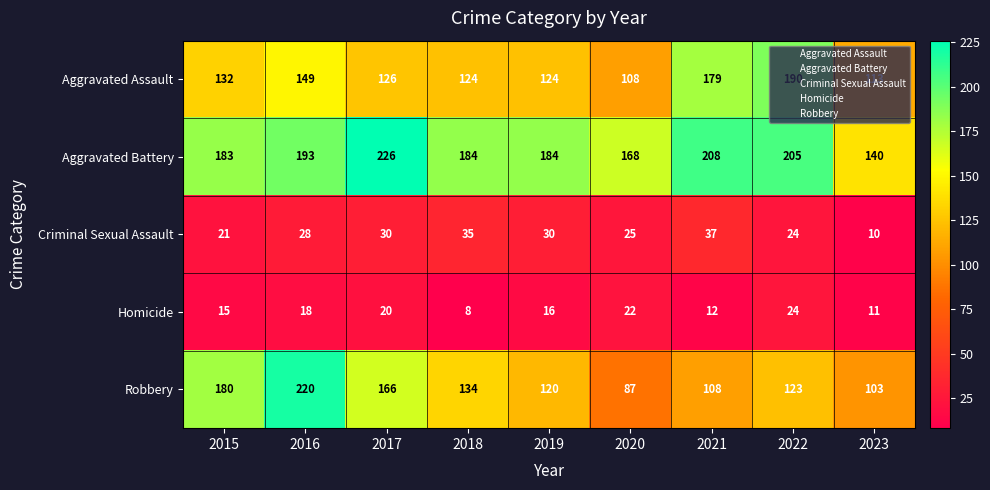

At how many categories does at least one series exceed 223?

1